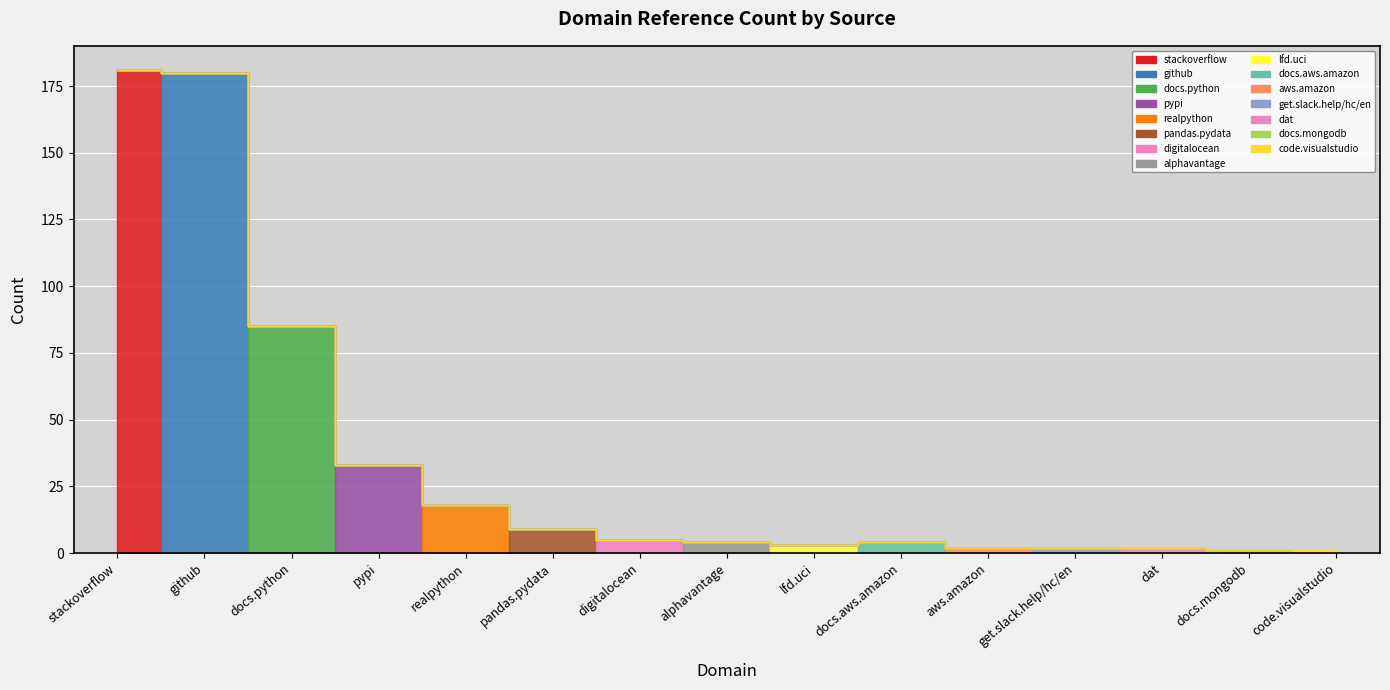

Where is the first local minimum?

lfd.uci